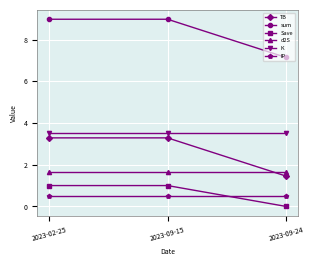

Is the value of Save at 2023-02-25 greater than the value of sum at 2023-09-24?

No